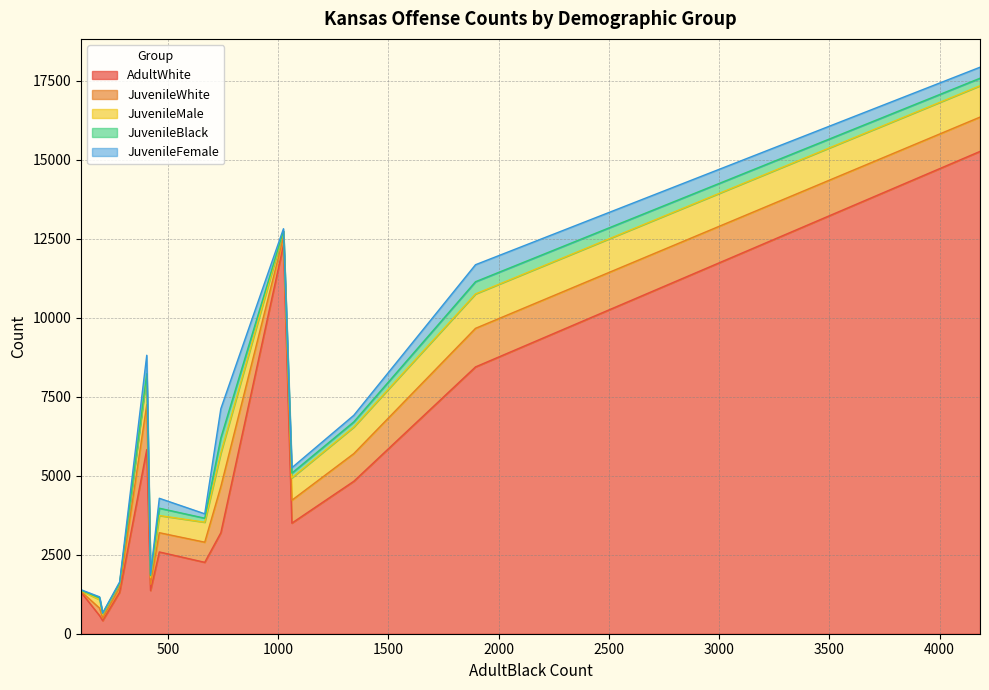

What is the minimum value for AdultWhite?

413